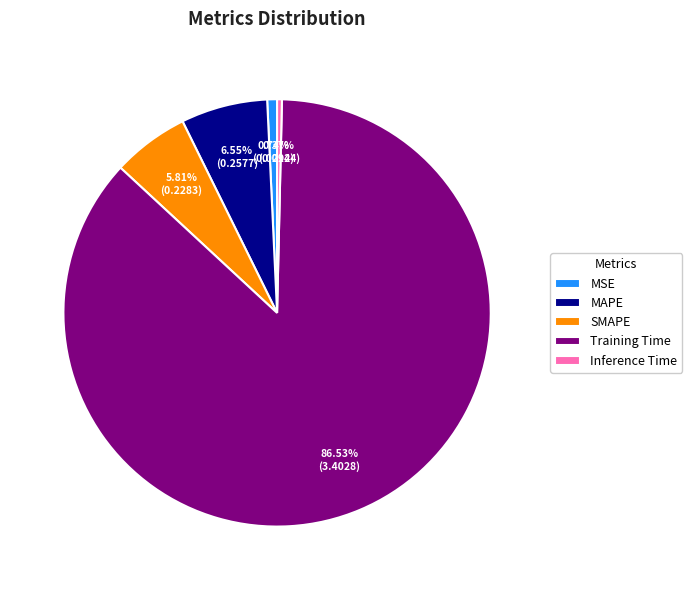

Is the sum of SMAPE and Inference Time greater than half?

No